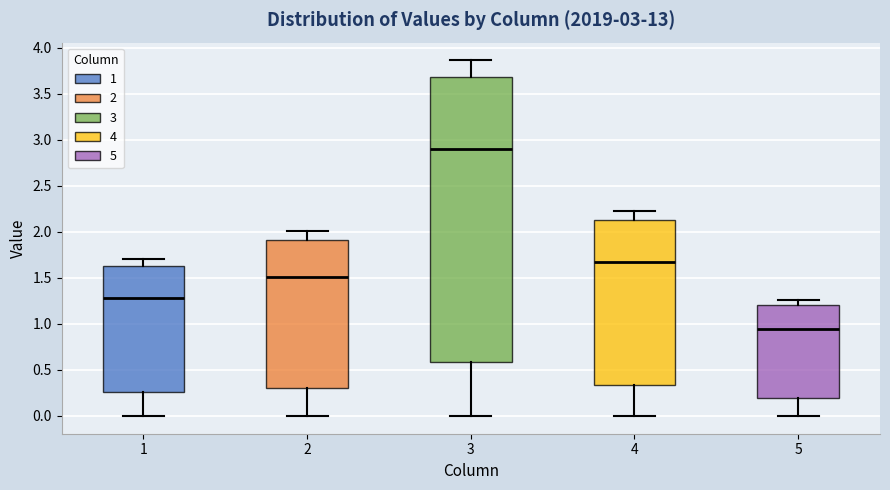

Where is the lower edge of the box at x = 5 on the y-axis? The values are not printed on the chart, so give them approximately, as read against the axis.

0.20